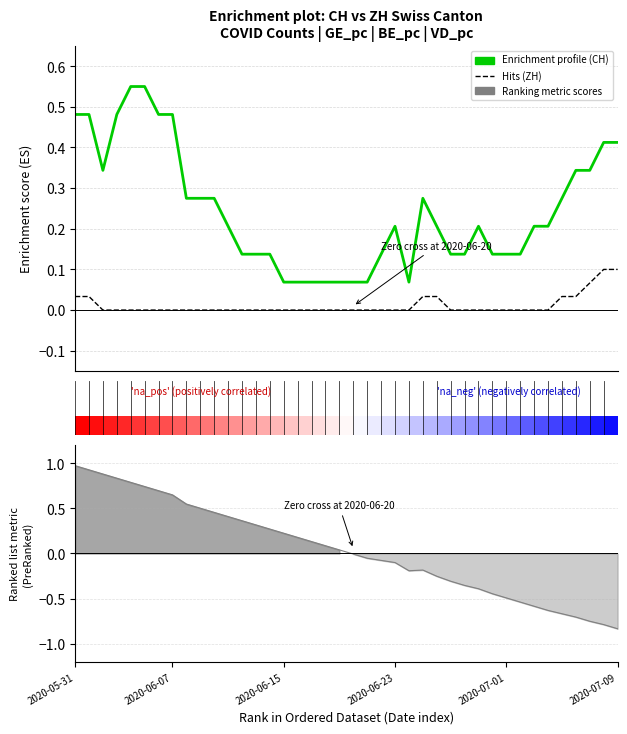

True or false: ZH (normalized) has a value of 0.0 at 32.

True